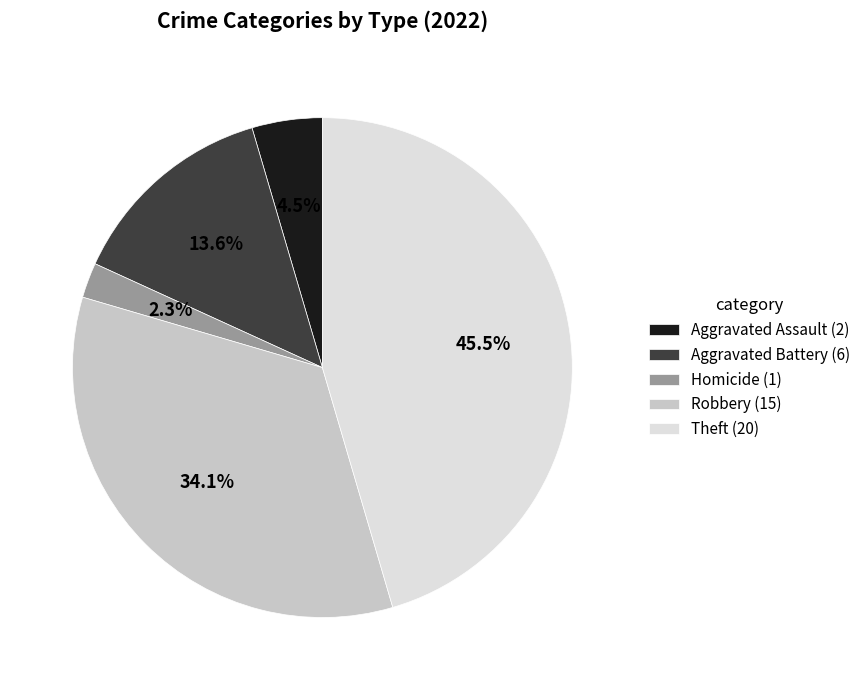

Does Aggravated Battery (6) account for over 50% of the chart?

No